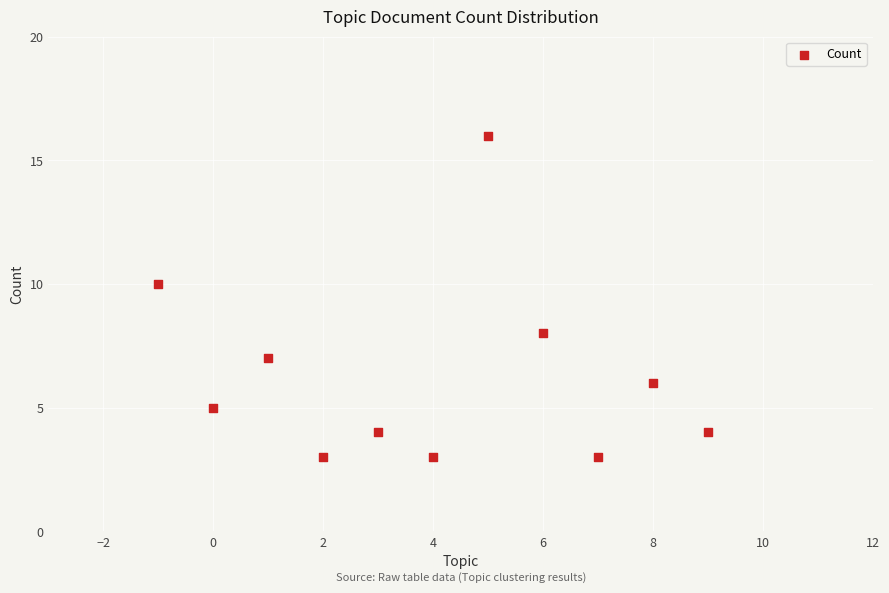

What is the range of X values (max minus min)?

10